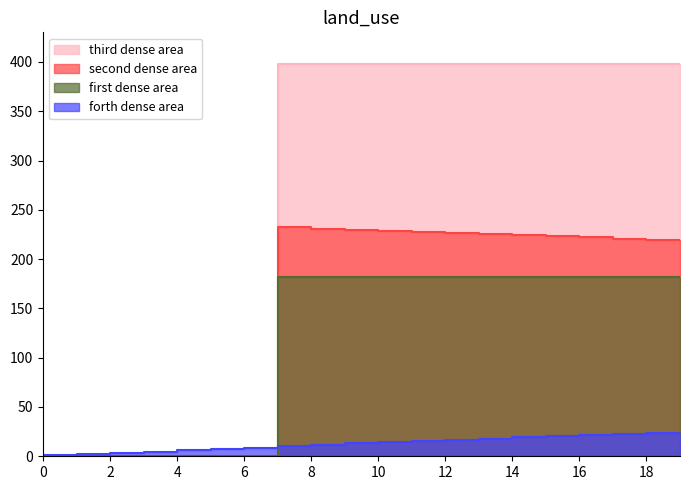

Between 3 and 10, which series saw the biggest shift?

third dense area